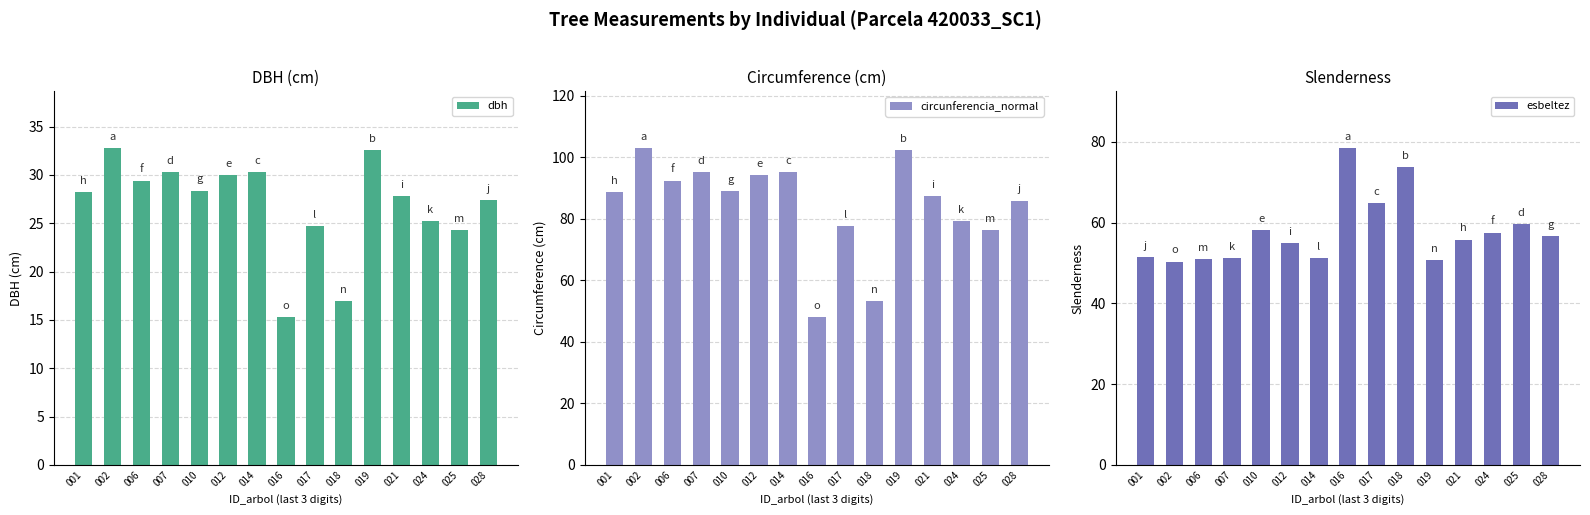

Which series has the largest total across all categories?

circunferencia_normal